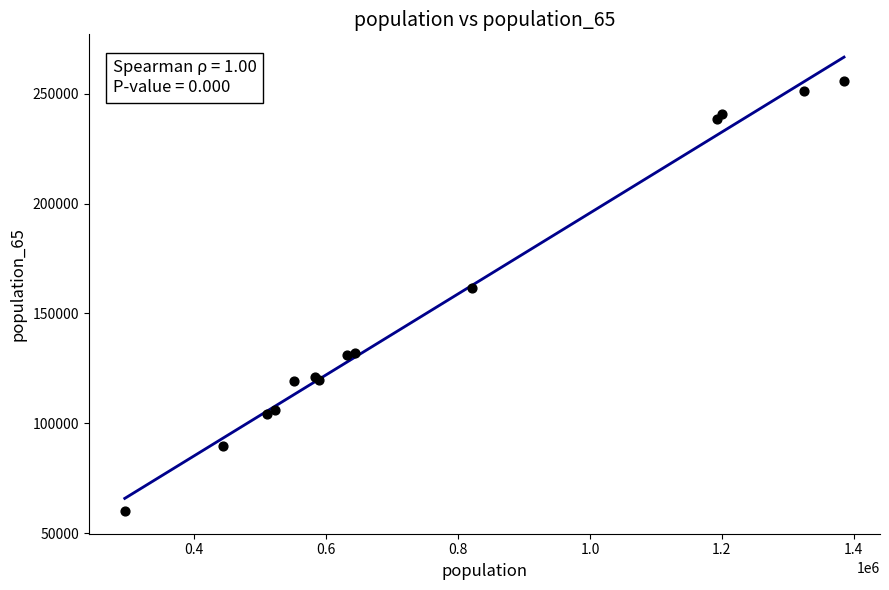

What Y value in the scatter plot is closest to 158001?

161527